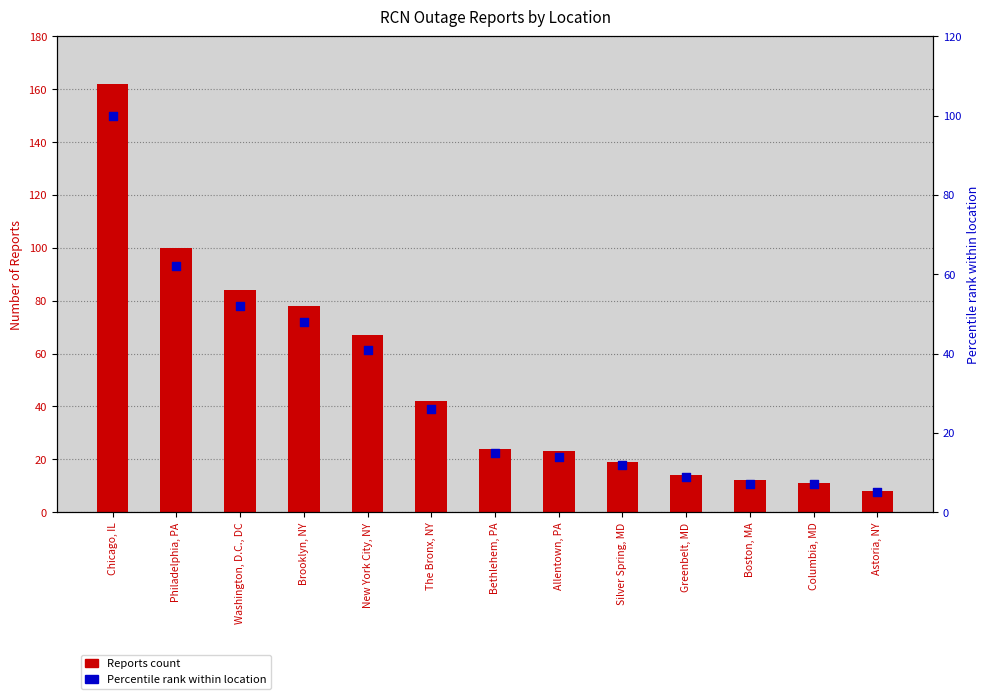

Which series has the largest Y range (max minus min)?

Reports